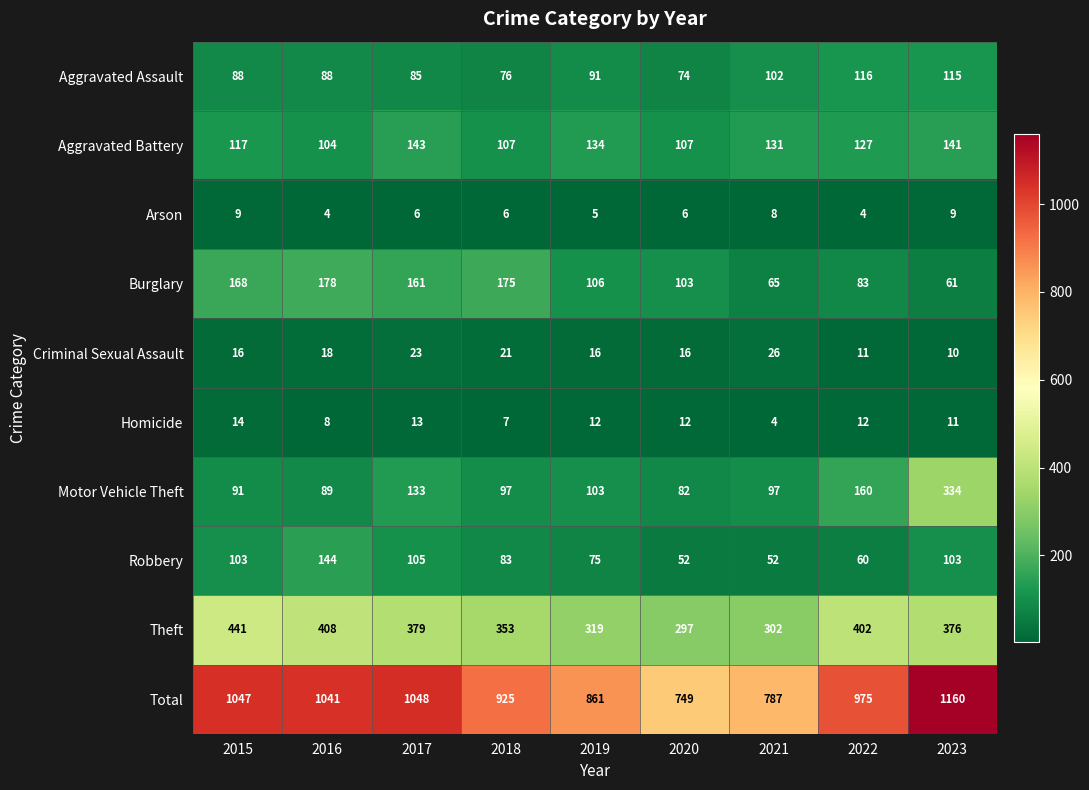

What is the difference between the Aggravated Battery values at 2017 and 2018?

36